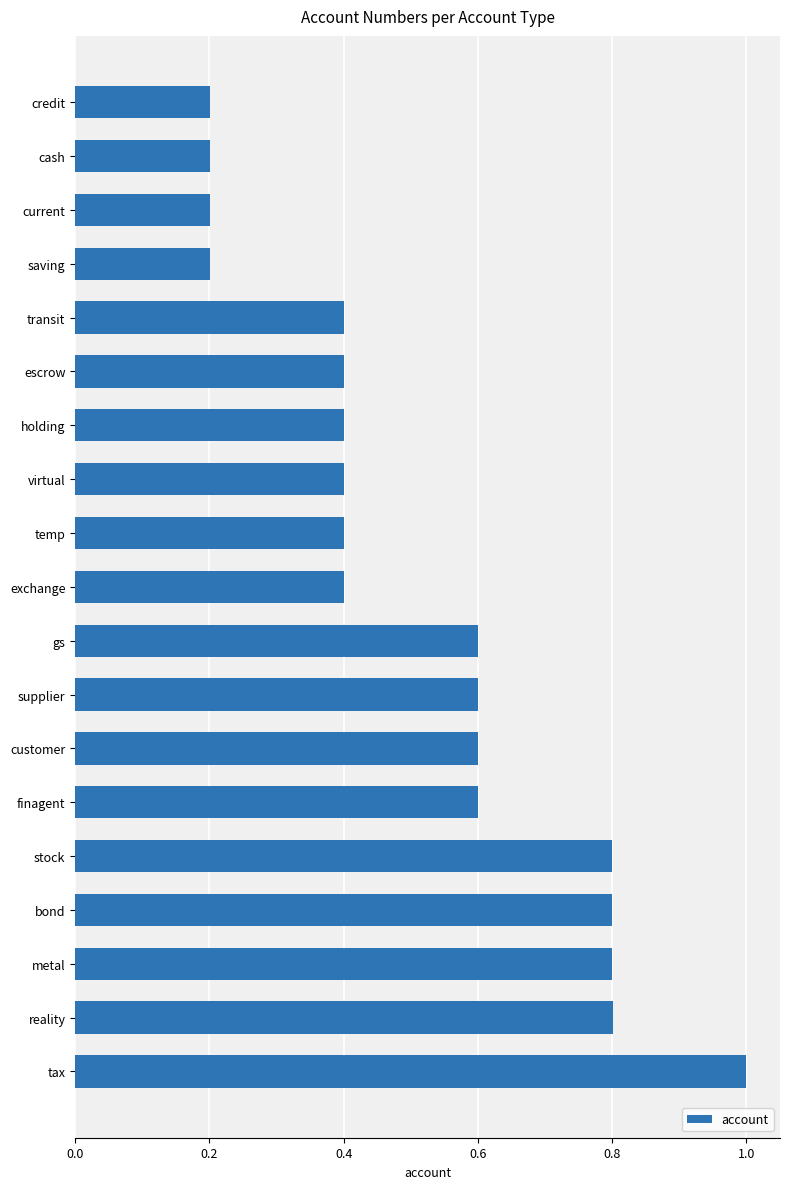

How many values are between 0 and 1?

19